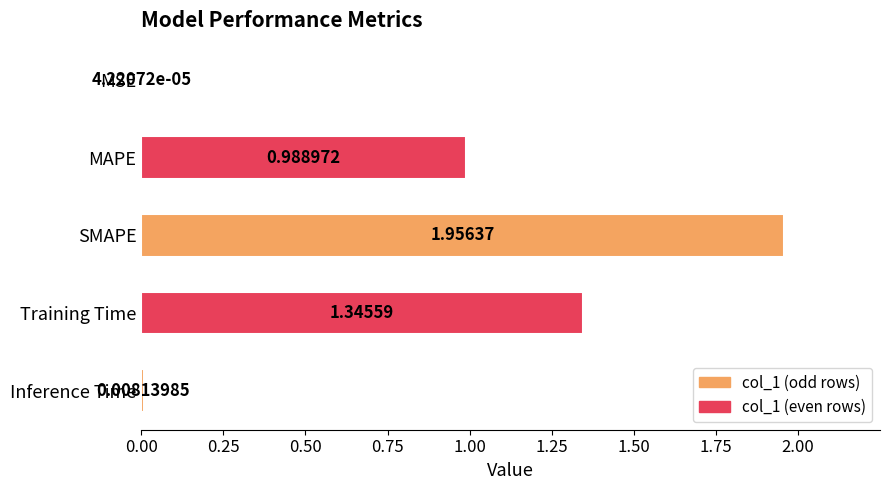

Count the number of data series in this chart.

1